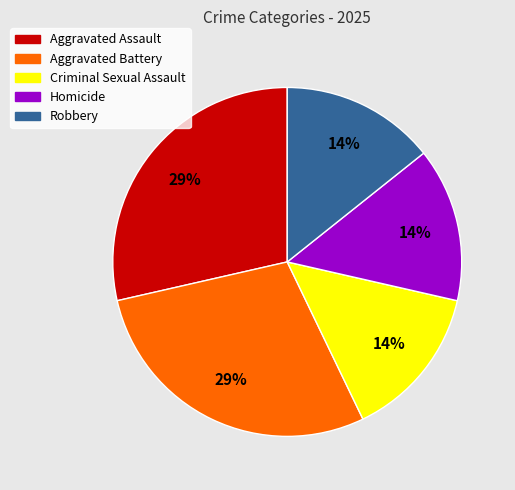

How many slices are in this pie chart?

5